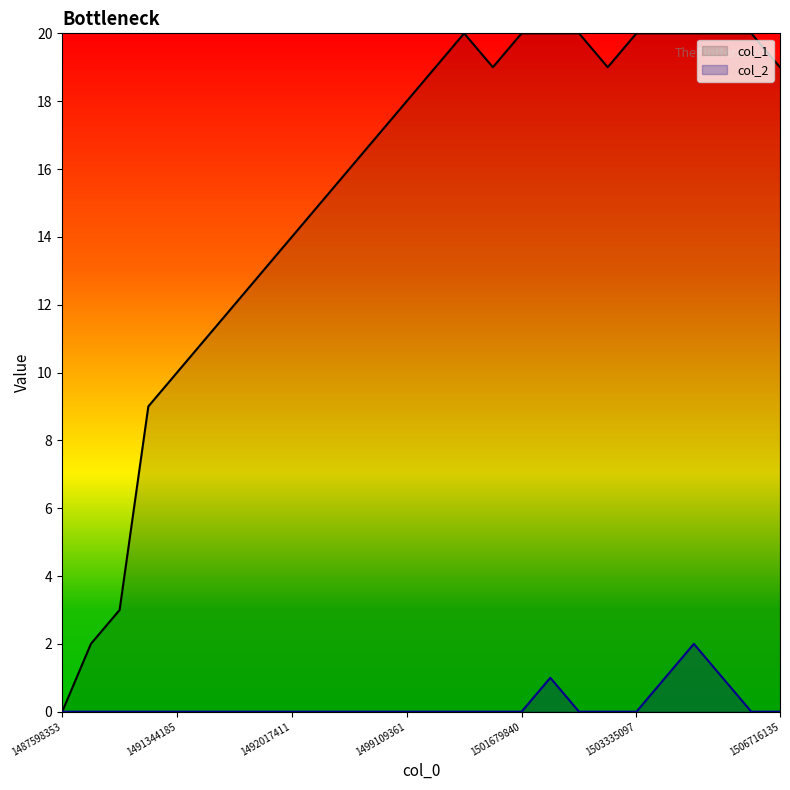

What are all the series names shown in the legend?

col_1, col_2